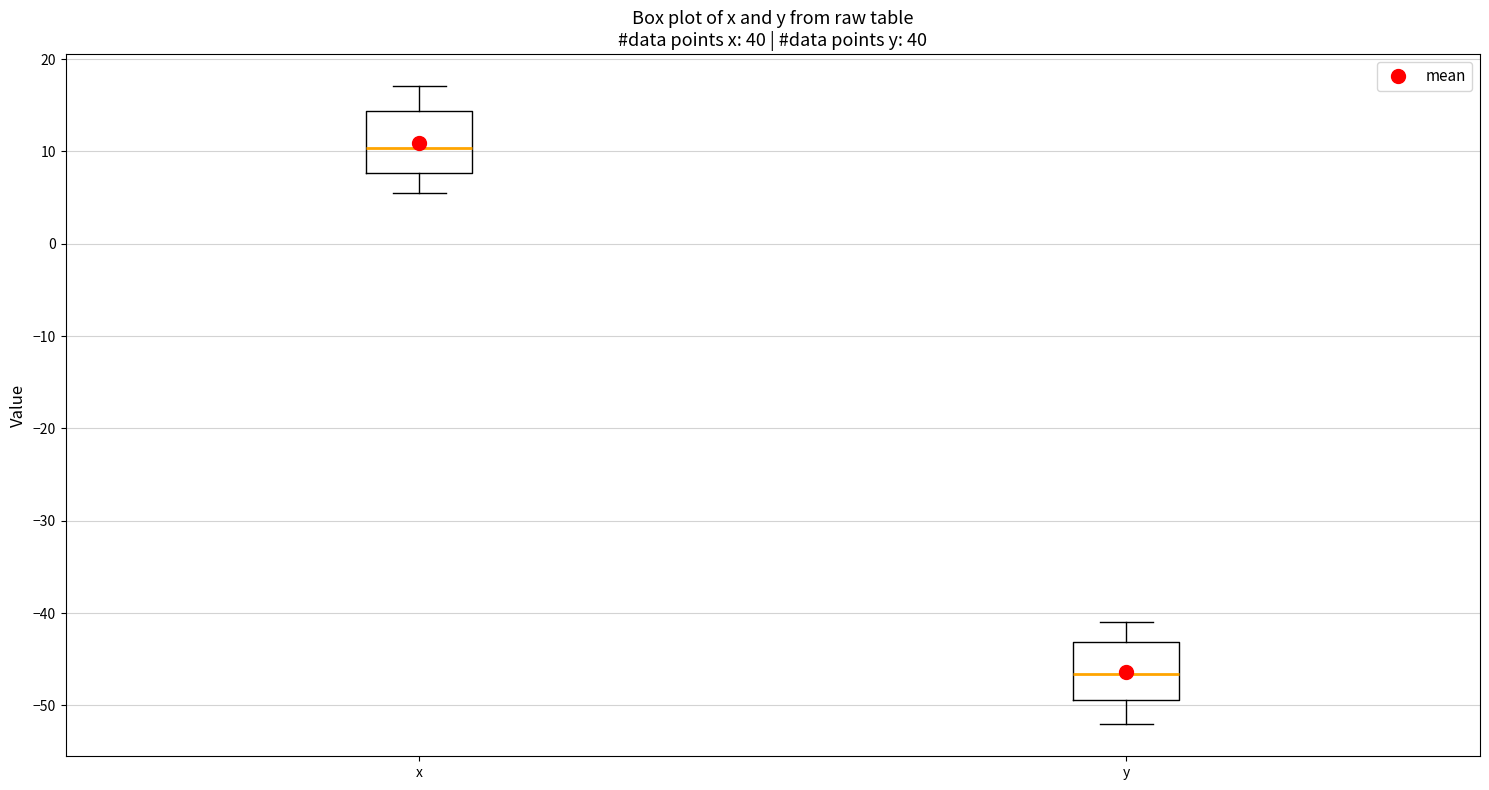

Reading left to right, read every box against the y-axis: the position of its median line, the range the box covers, and the ends of its whiskers. The values are not printed on the chart, so give them approximately, as read against the axis.

x: median 10, box 8 to 14, whiskers 5 to 17
y: median -47, box -49 to -43, whiskers -52 to -41